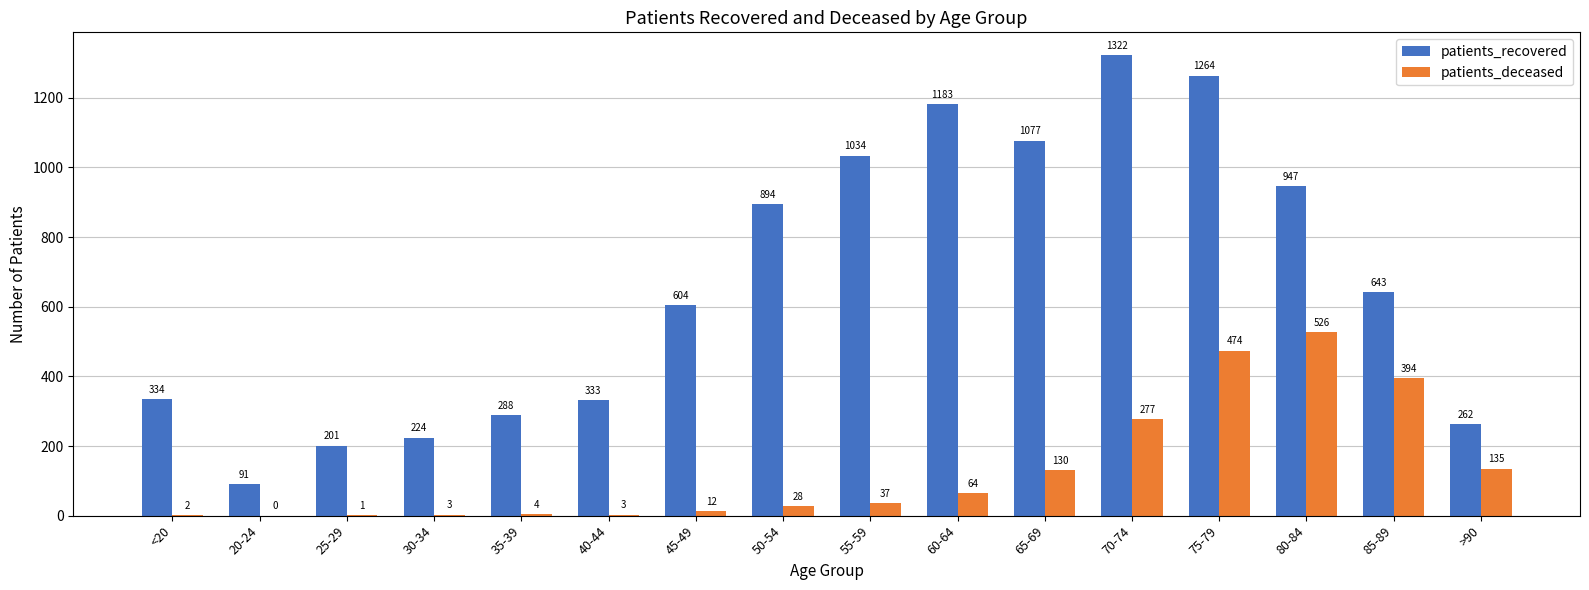

Is it true that patients_recovered equals 201 at 25-29?

True